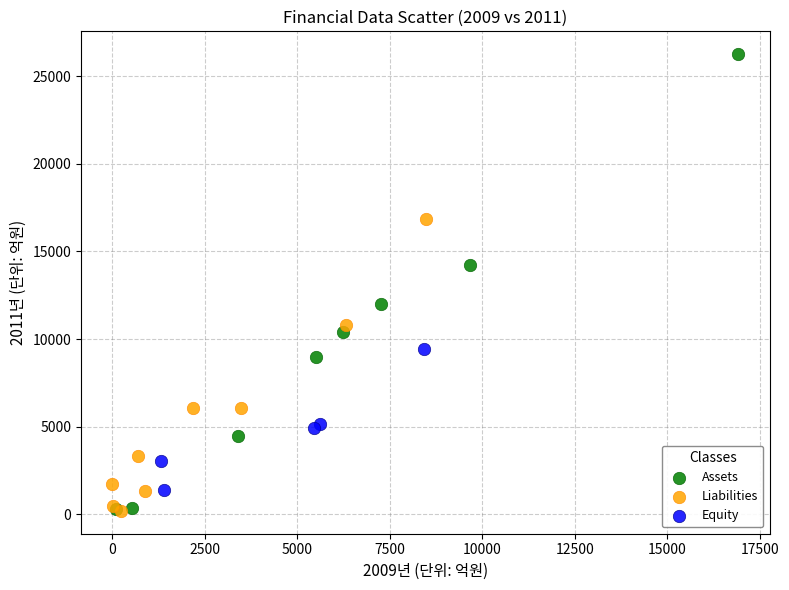

Which series has the largest Y range (max minus min)?

Assets